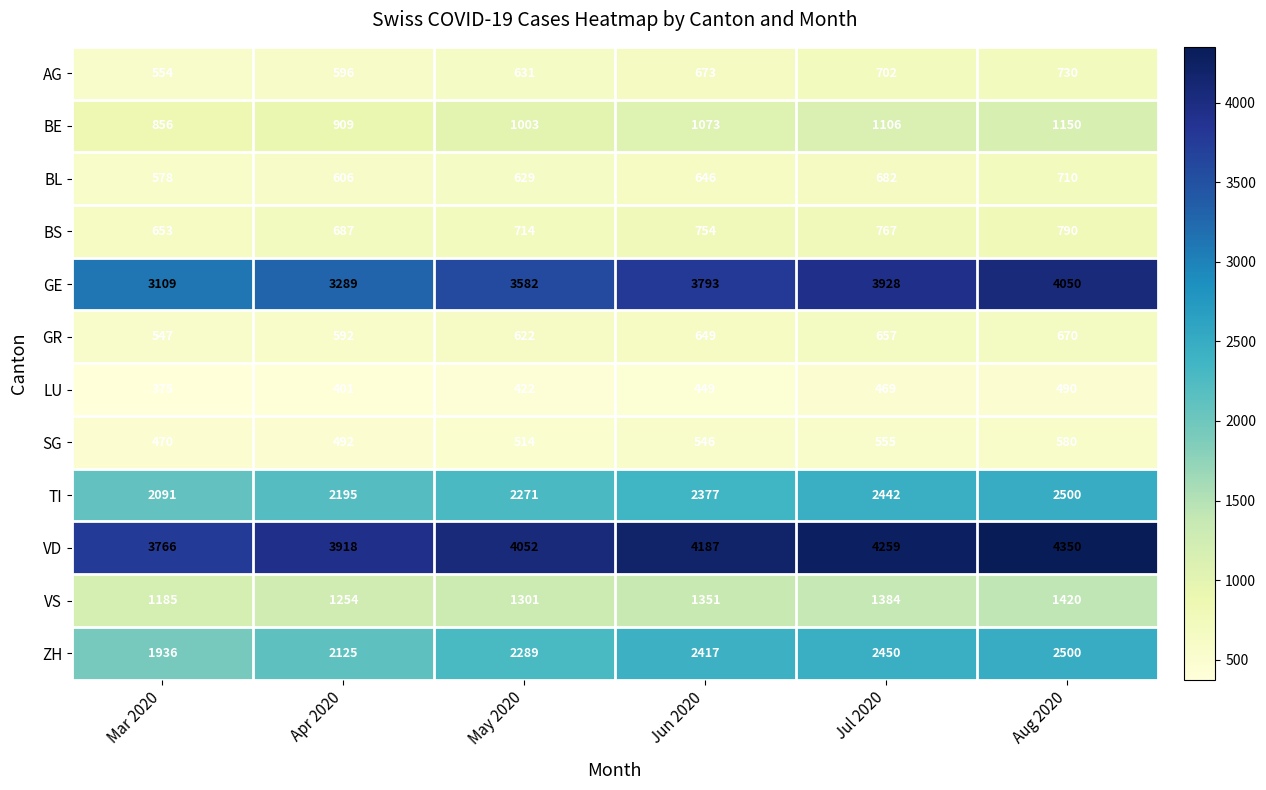

The SG series shows 758 at Aug 2020. True or false?

False